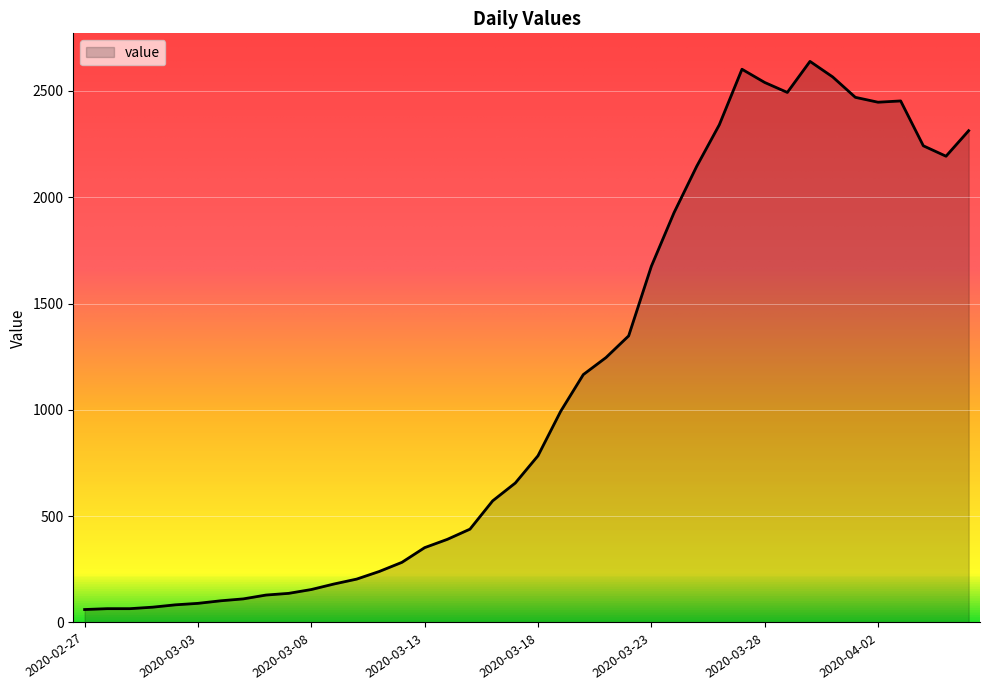

What is the smallest value displayed?

61